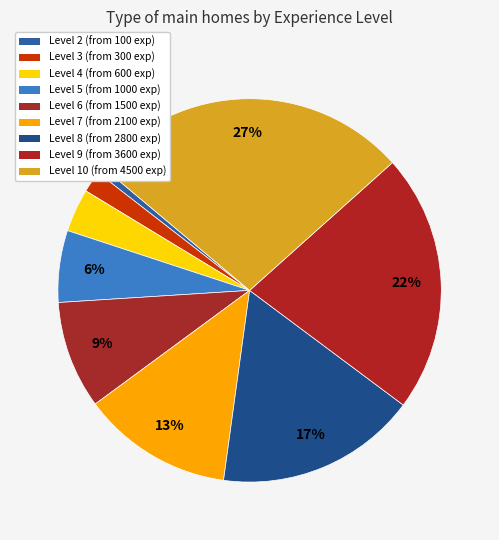

Count the number of slices in the pie.

9